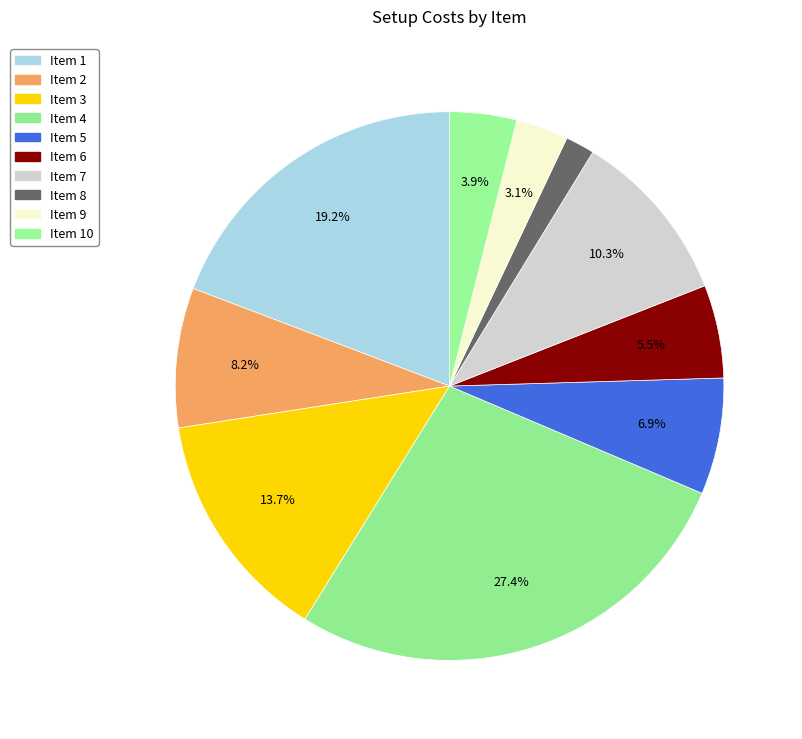

Count the number of slices in the pie.

10